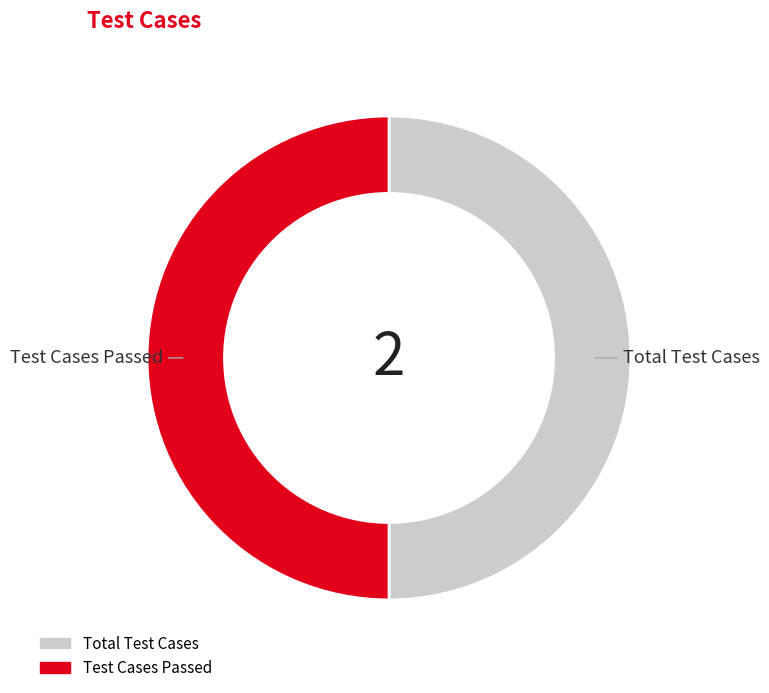

Combined, do Total Test Cases and Test Cases Passed account for over 50%?

Yes